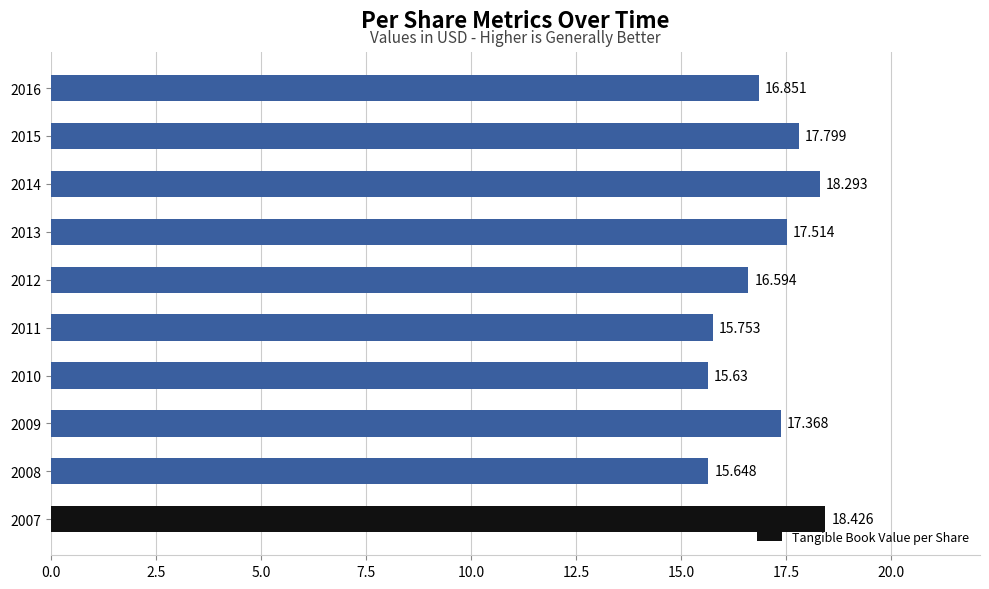

Does the chart contain any negative values?

No